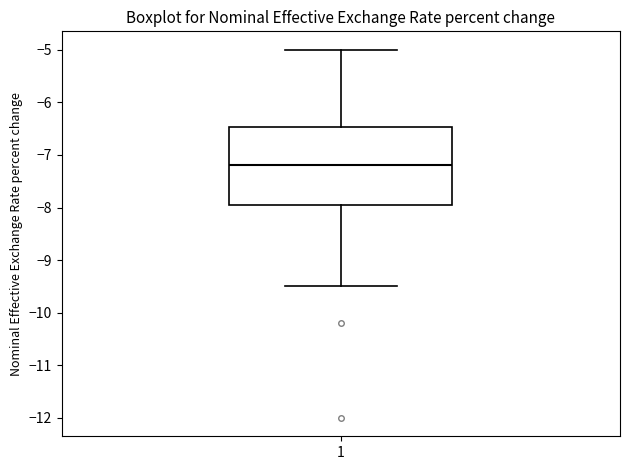

Transcribe this box plot: give where the median line is, the range the box spans, and where the two whiskers end, as read against the y-axis. The values are not printed on the chart, so give them approximately, as read against the axis.

median -7.2, box -7.9 to -6.5, whiskers -9.5 to -5.0